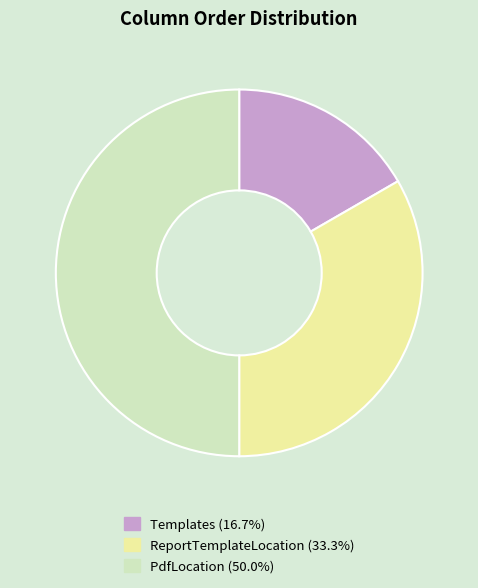

Is ReportTemplateLocation the majority of the pie?

No